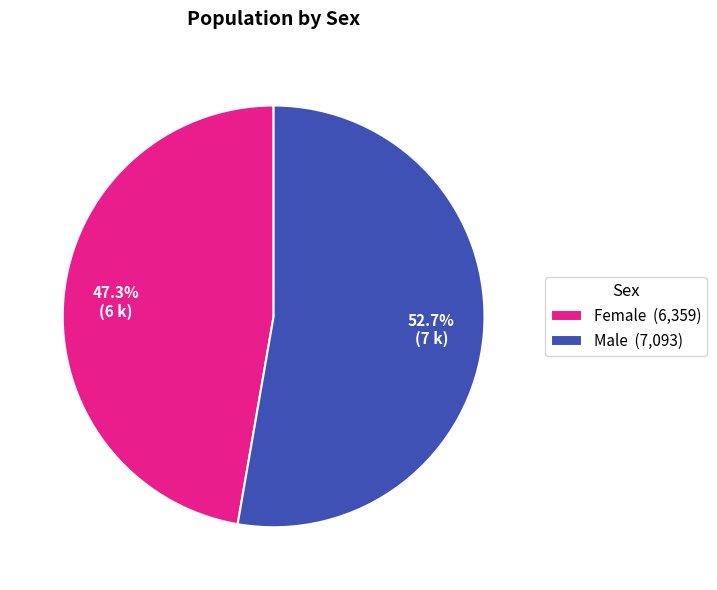

Rank the categories by value from lowest to highest.

Female, Male